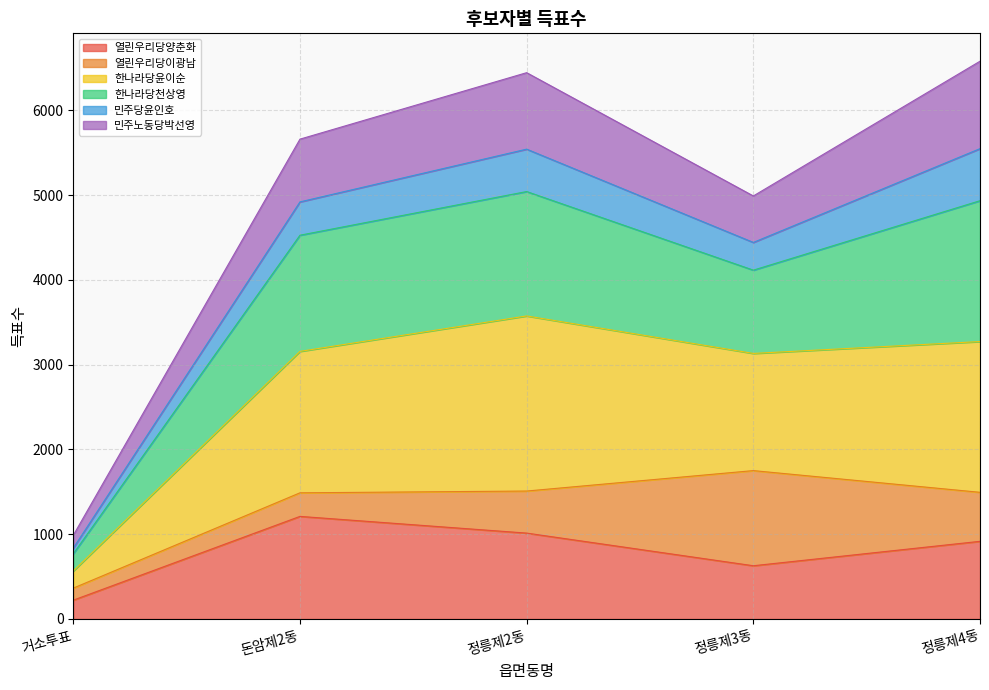

Which category has the highest value in the 한나라당천상영 series?

정릉제4동